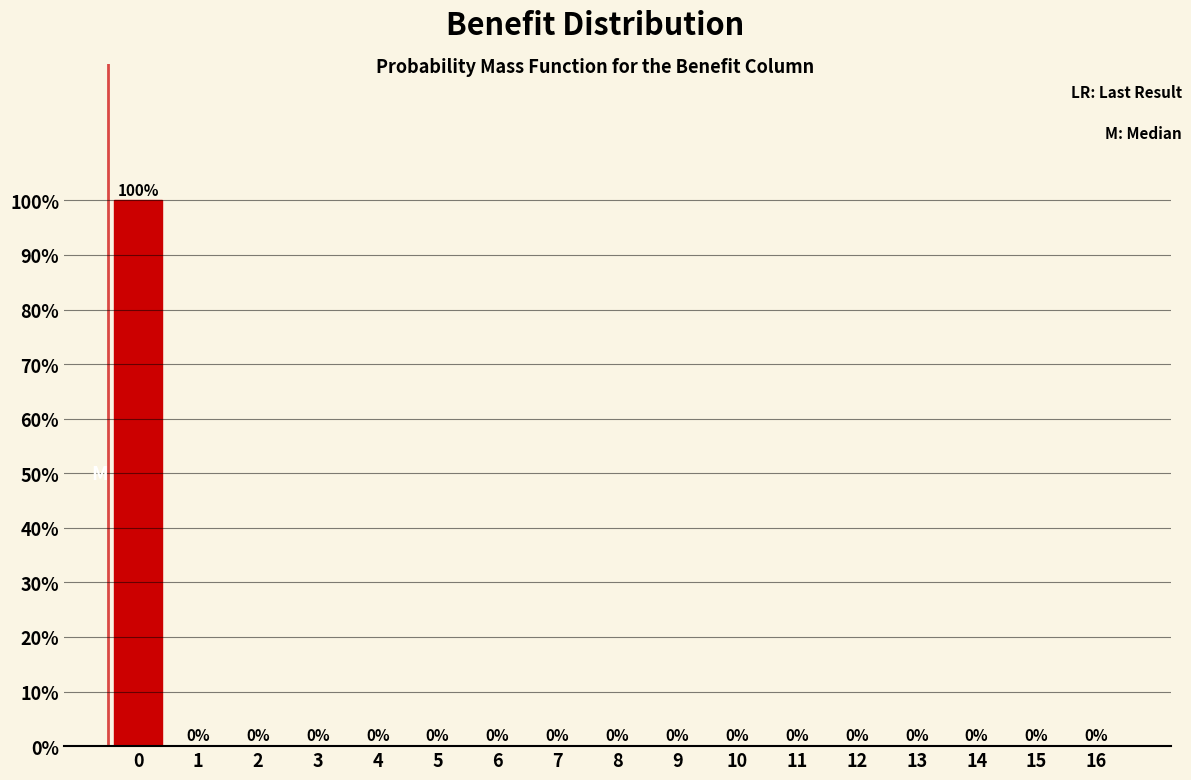

Reading left to right, what are all the values shown in this chart?

0=100	1=0	2=0	3=0	4=0	5=0	6=0	7=0	8=0	9=0	10=0	11=0	12=0	13=0	14=0	15=0	16=0